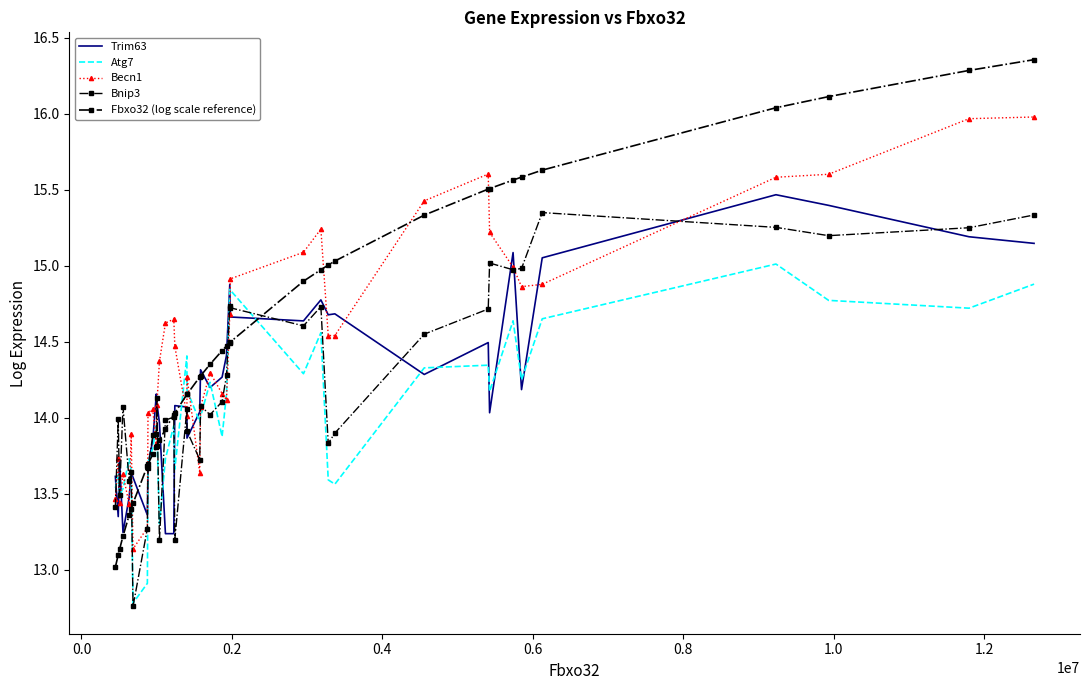

What is the lowest value of the Atg7 series?

12.8